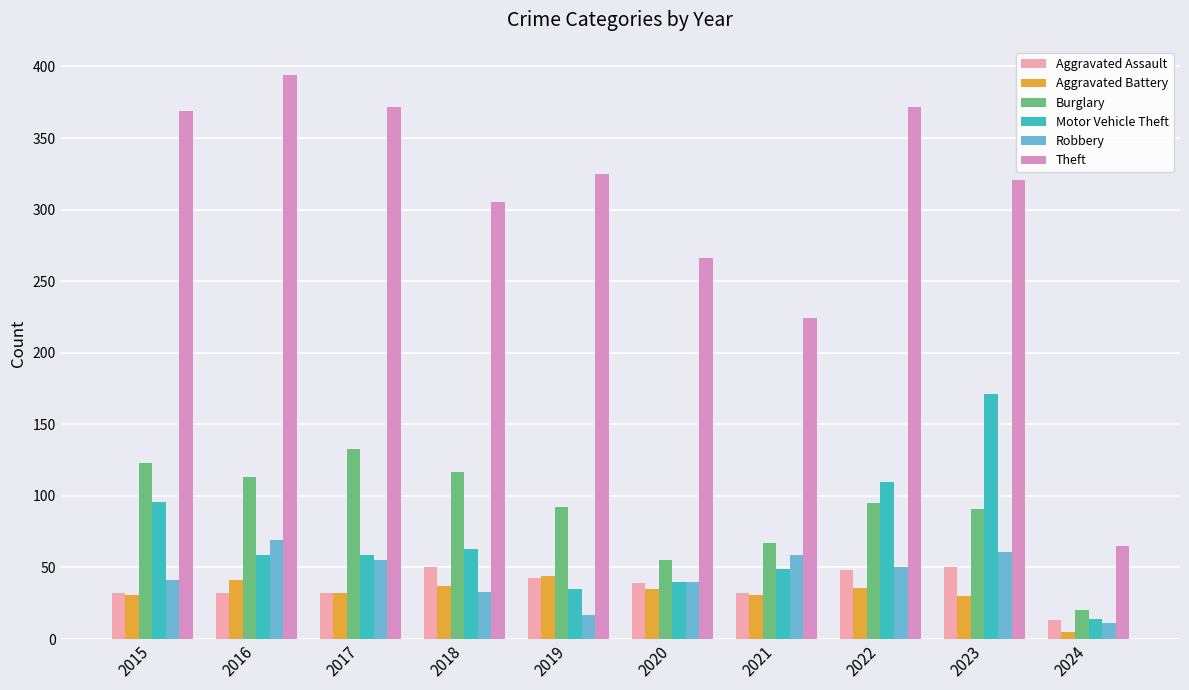

Is it true that Theft equals 224 at 2021?

True